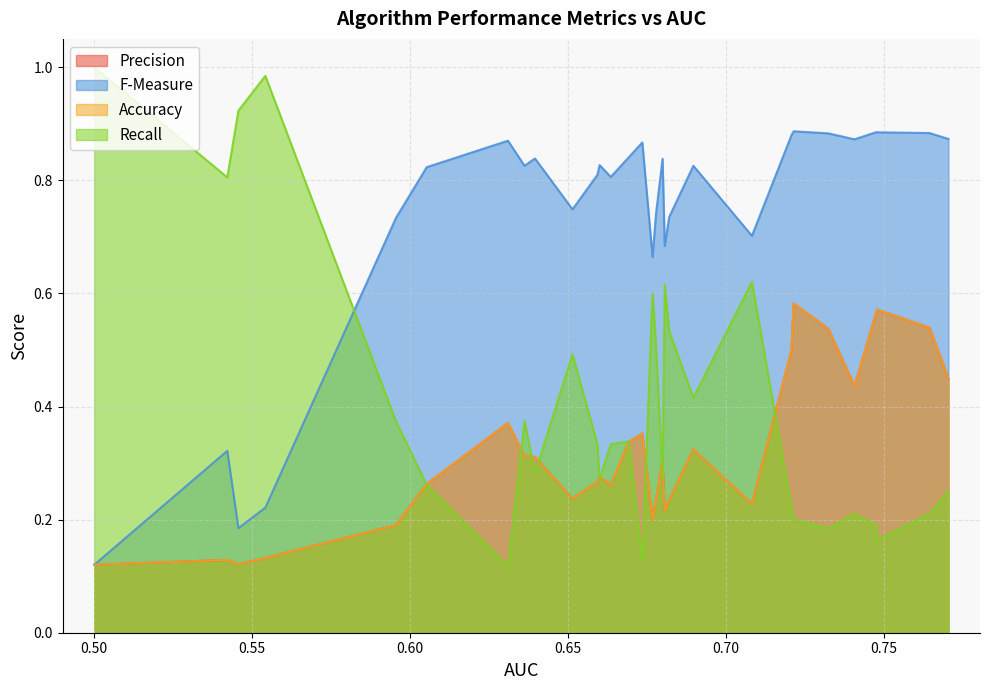

The value of Precision at 18 is 0.3. True or false?

True